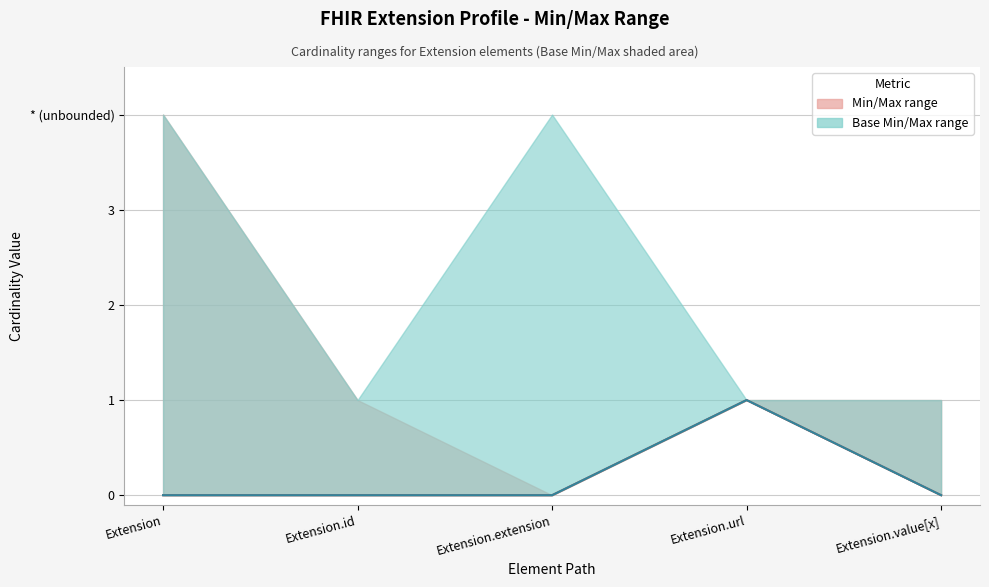

What position from the right is Extension.value[x]?

1